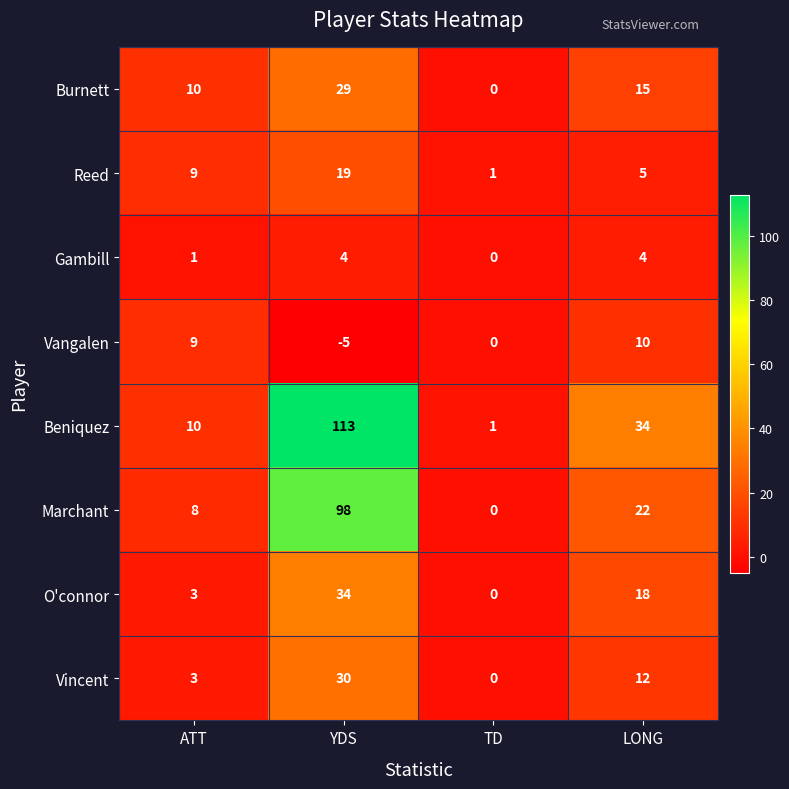

How many categories are shown in the chart?

4